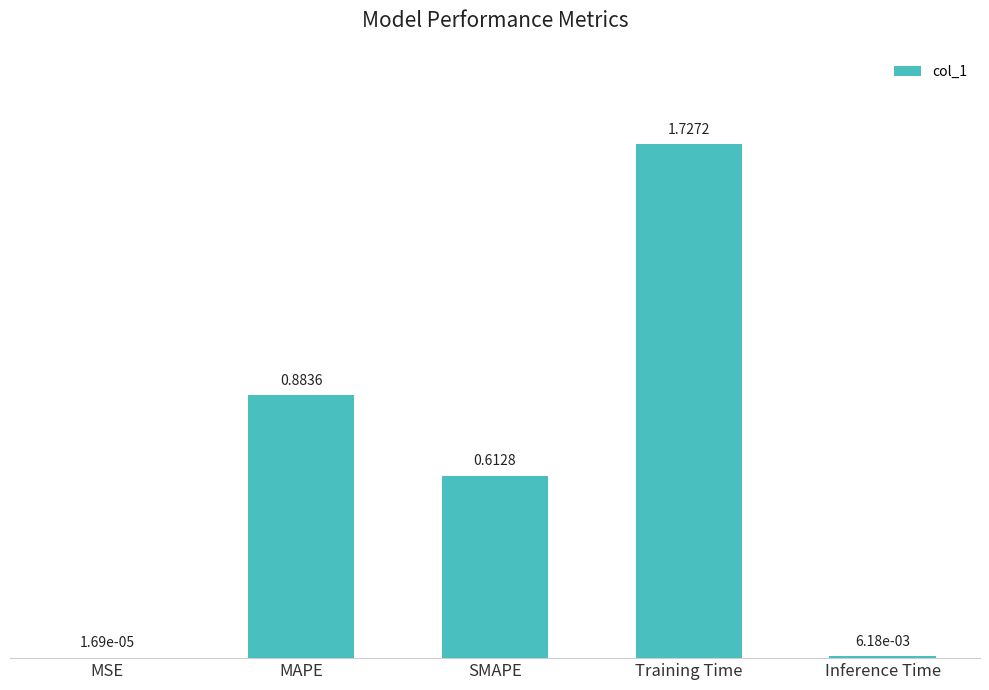

What is the change in value from SMAPE to Training Time?

+1.1